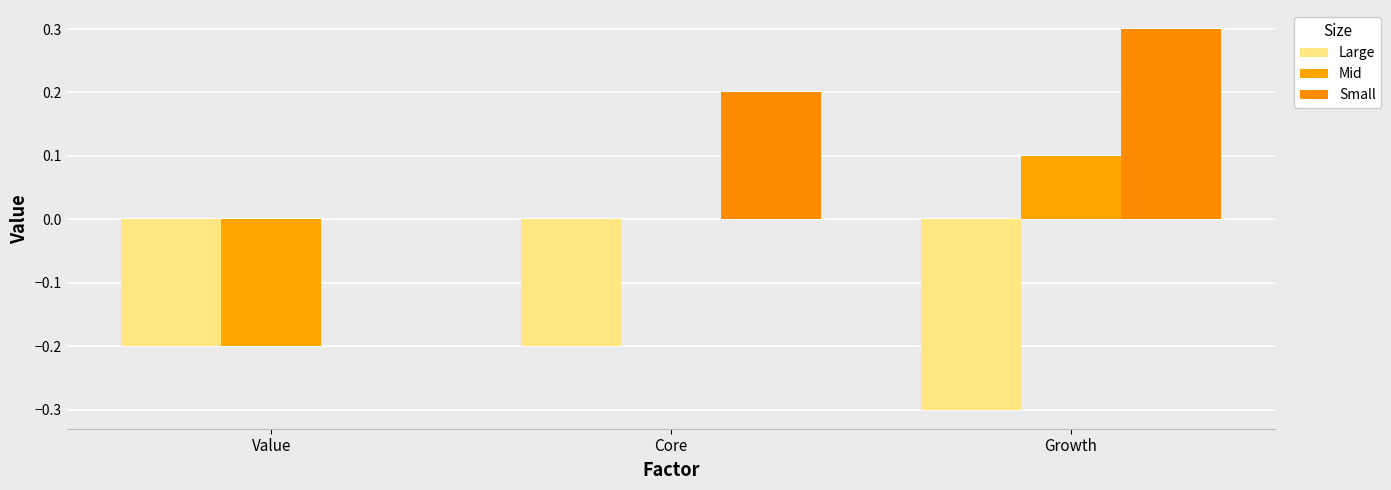

Count the Mid values in the range 0 to 1.

2